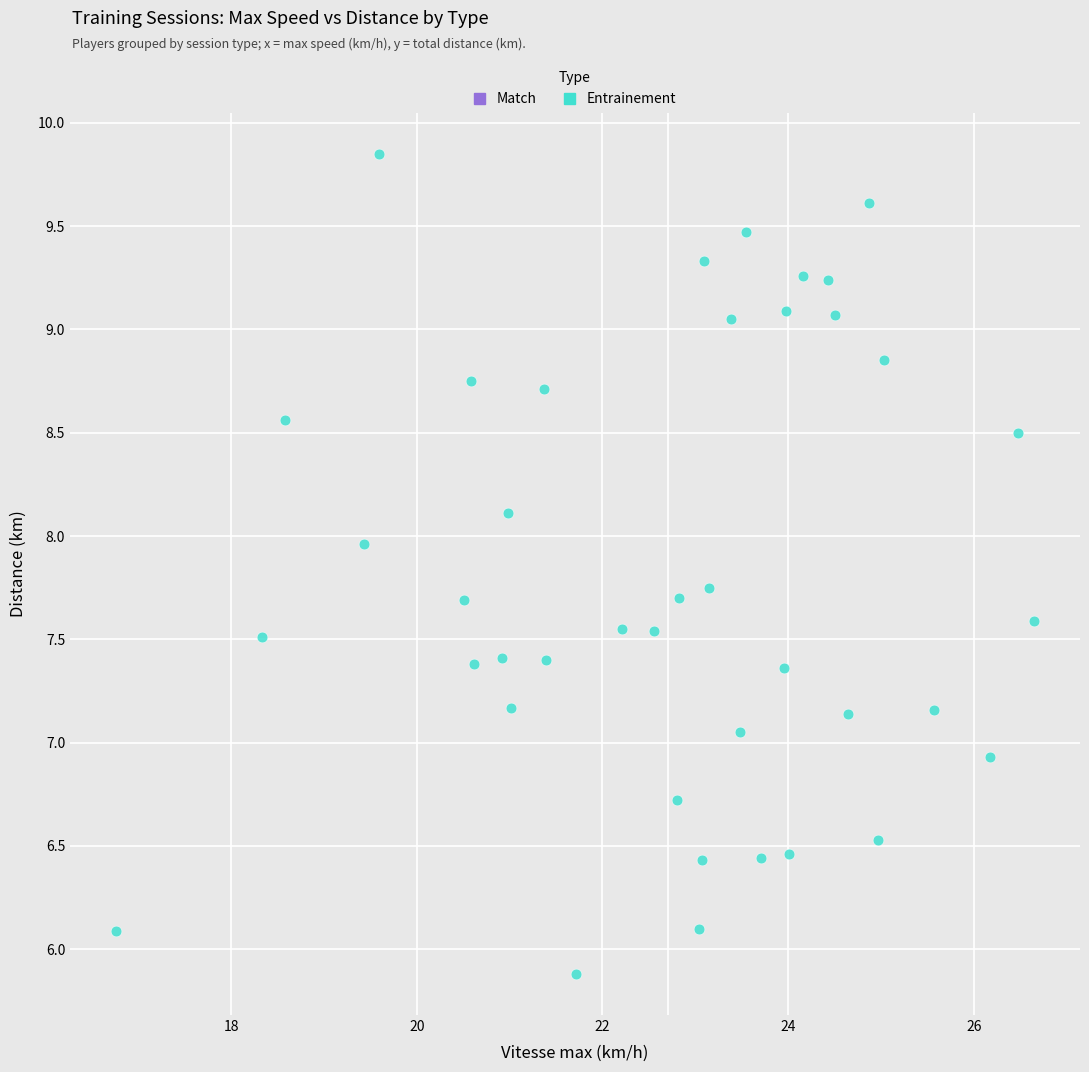

What is the range of X values (max minus min)?

9.9